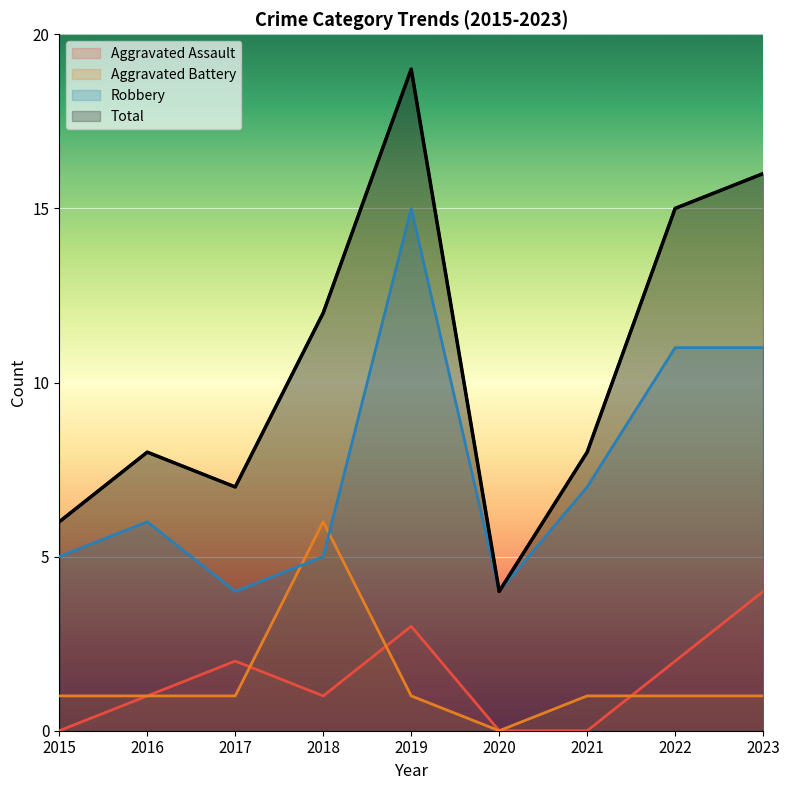

What is the value of the Aggravated Assault point at the 2nd from the left?

1